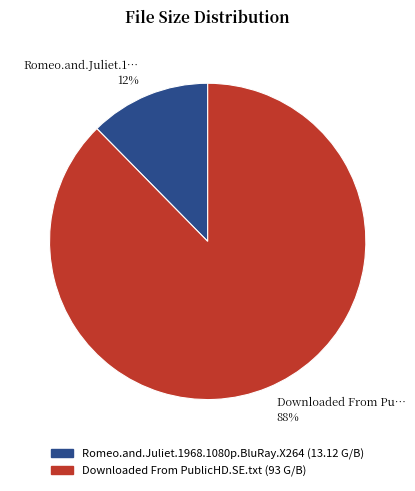

Do Downloaded From PublicHD.SE.txt and Romeo.and.Juliet.1968.1080p.BluRay.X264 together represent more than half of the pie?

Yes